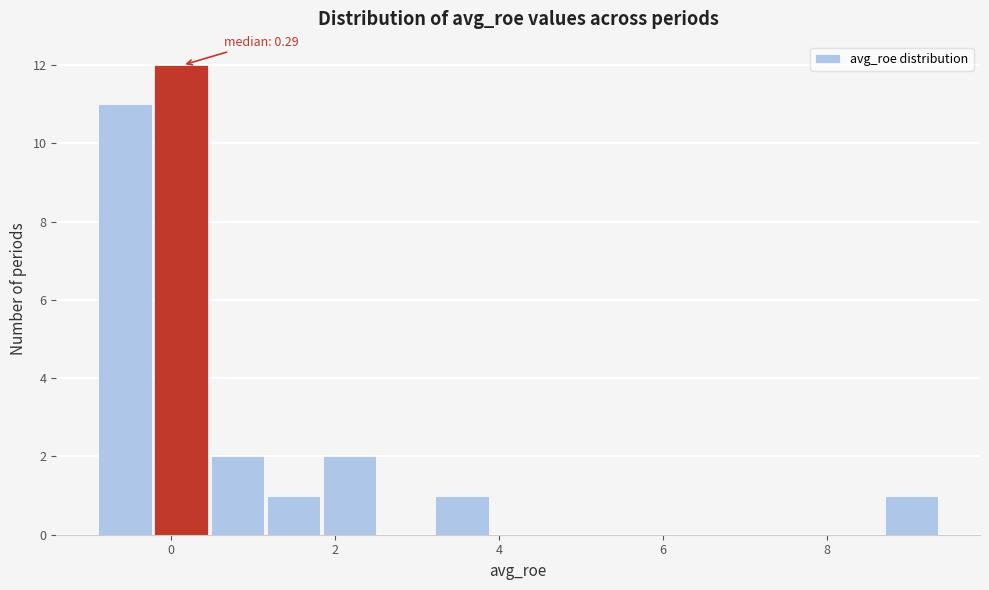

Around what value on the x-axis is the tallest bar? Give the approximate position of its centre, as read against the axis.

0.2